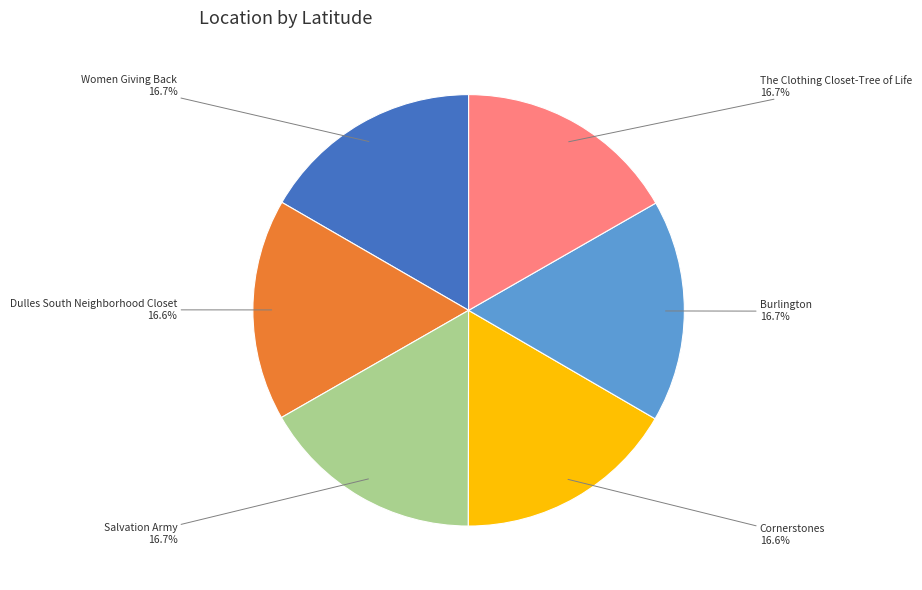

To the nearest percent, what portion does The Clothing Closet-Tree of Life represent?

17%